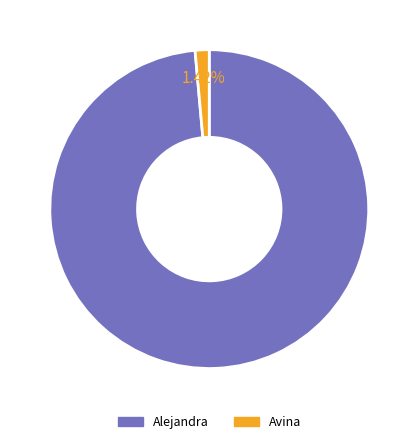

Which slice represents more than half of the pie?

Alejandra